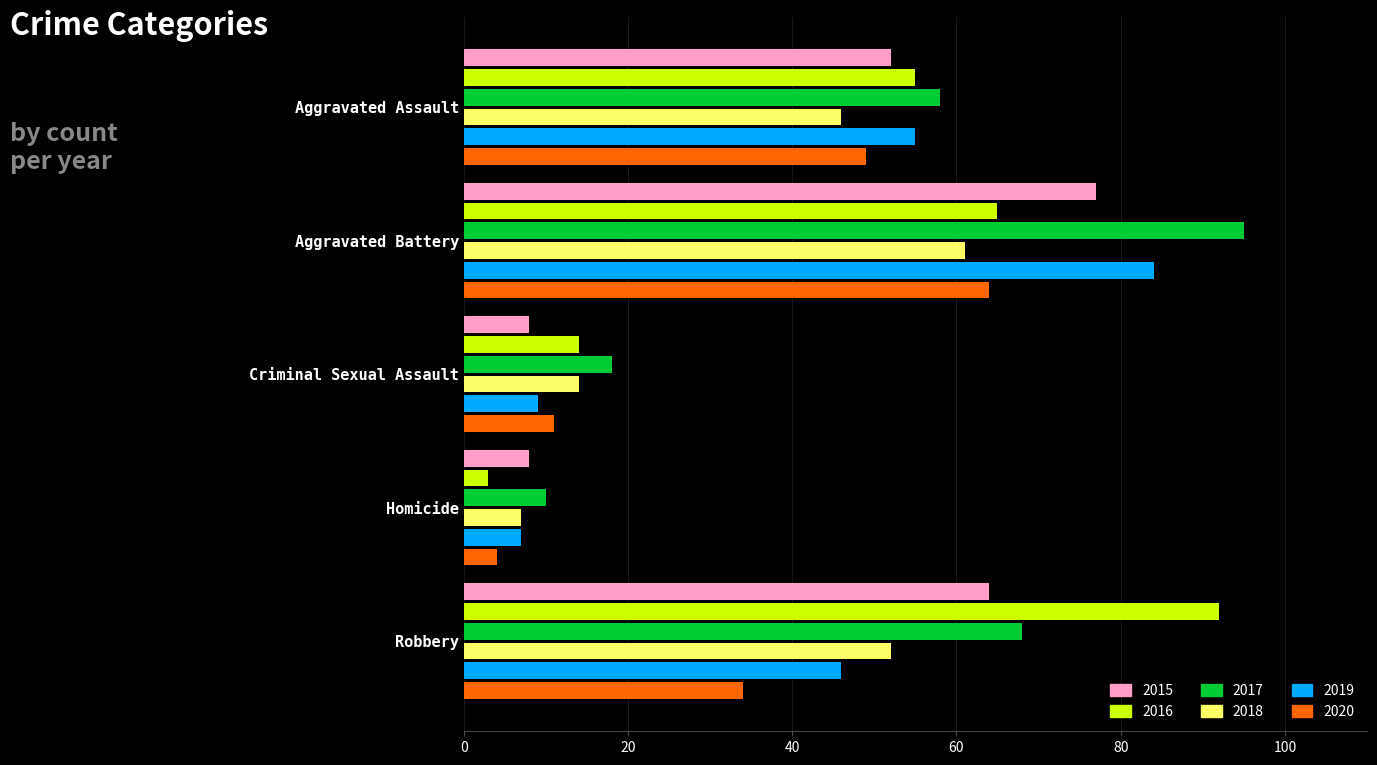

What is the total value across all series at Robbery?

356